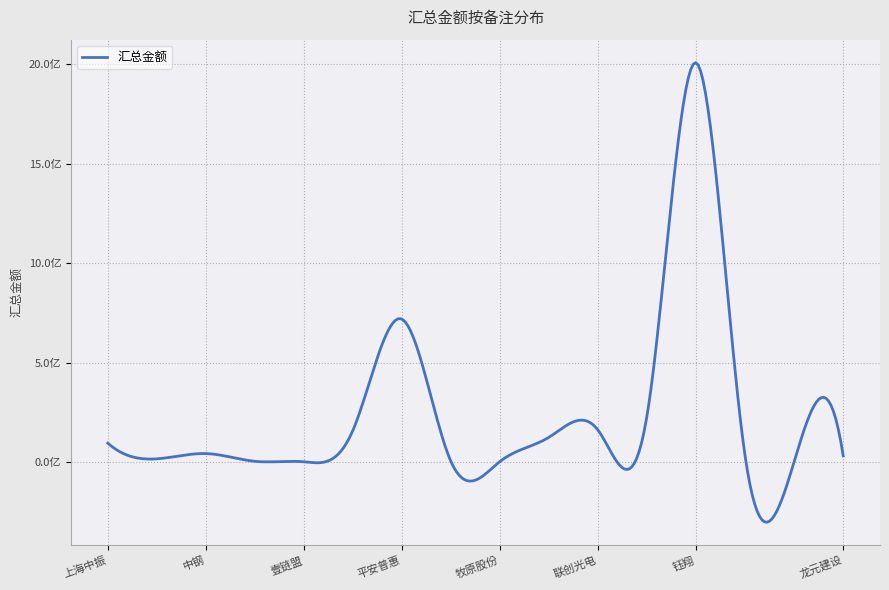

Is this an area chart (filled region under the line)?

No